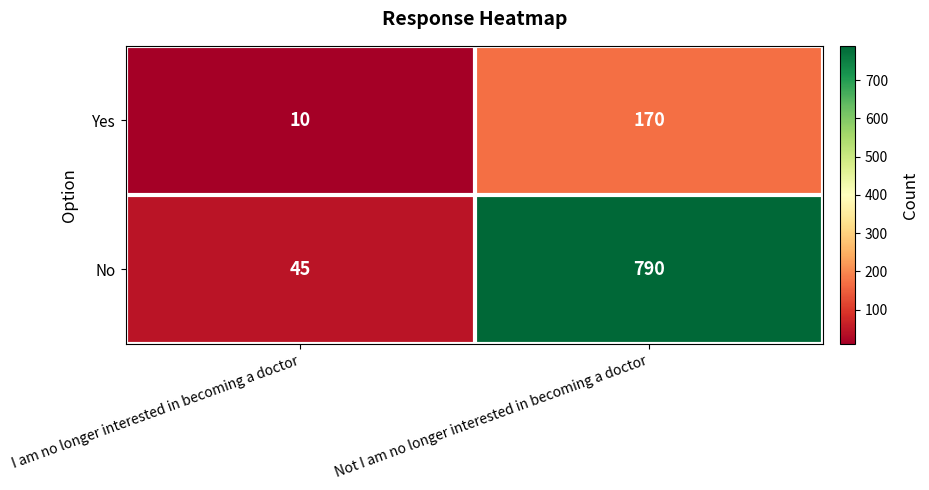

Which series has the widest spread of values?

No